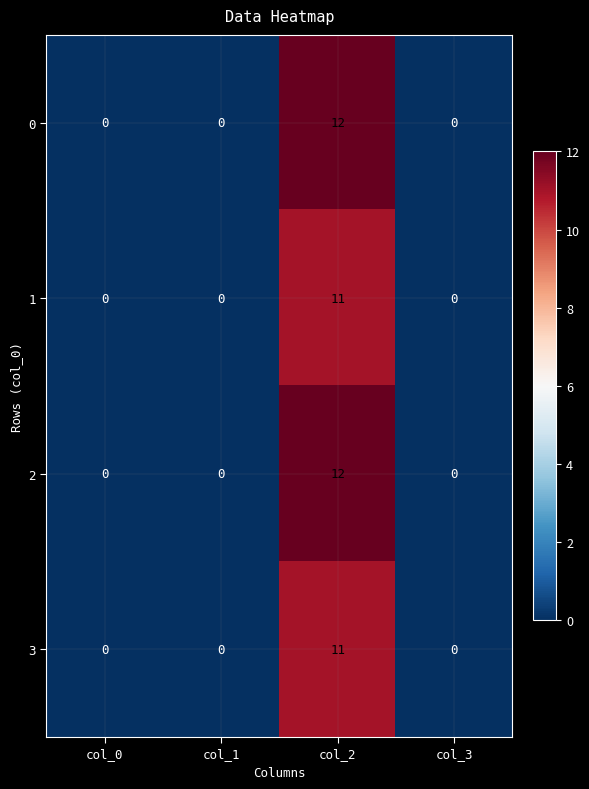

The value of 0 at col_3 is 0. True or false?

True